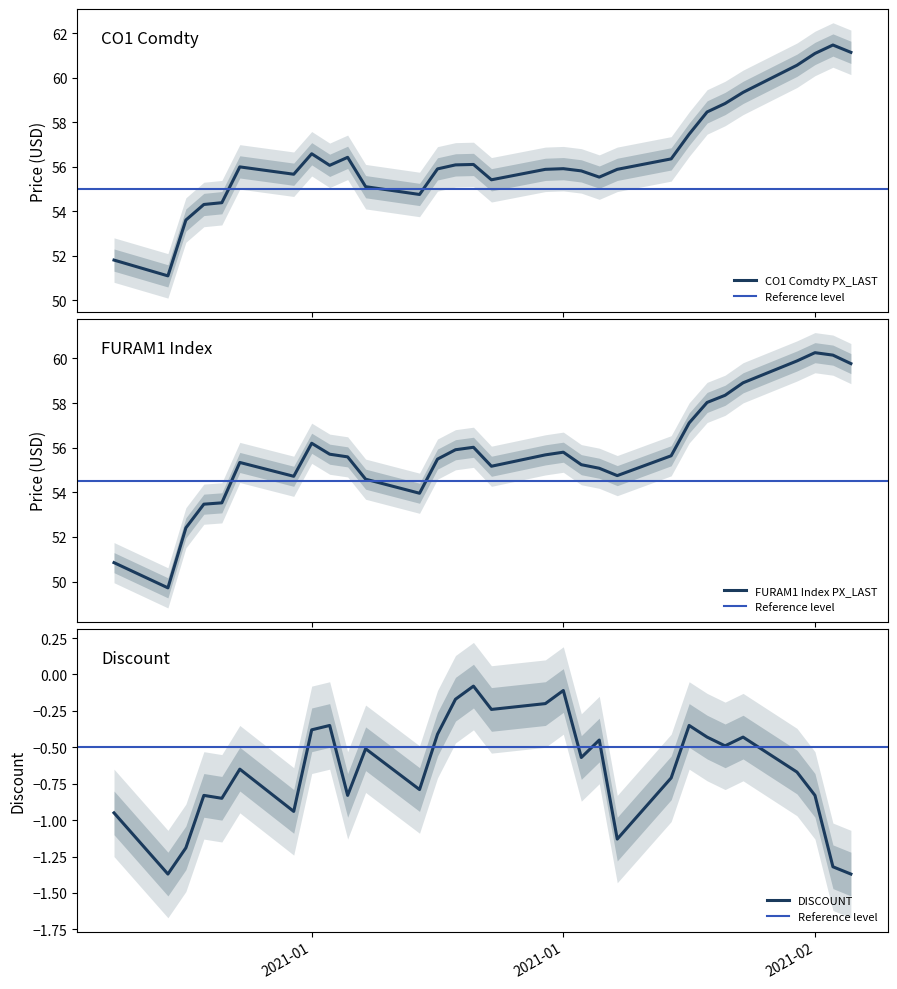

What is the lowest value of the CO1 Comdty PX_LAST series?

51.1